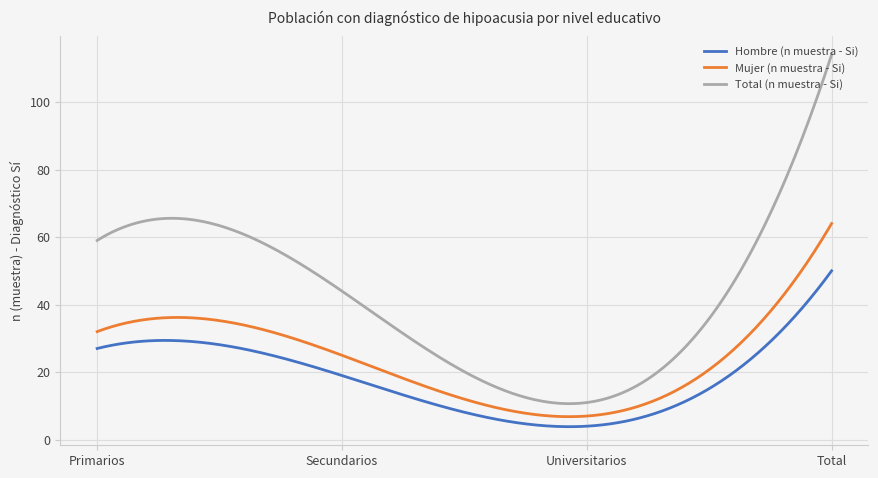

What is the difference between the maximum and second lowest values in the Total (n muestra - Si) series?

103.3